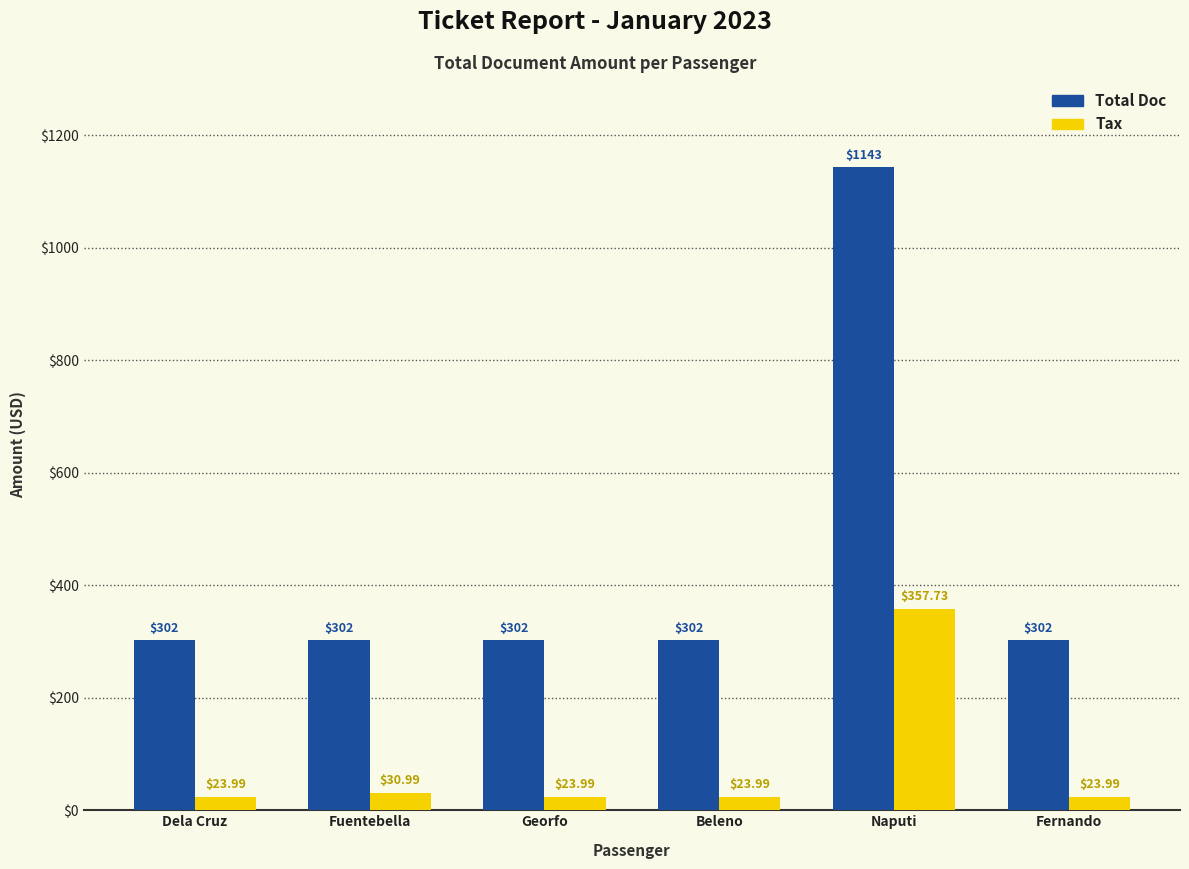

At Beleno, list the series in order from smallest to largest.

Tax, Total Doc